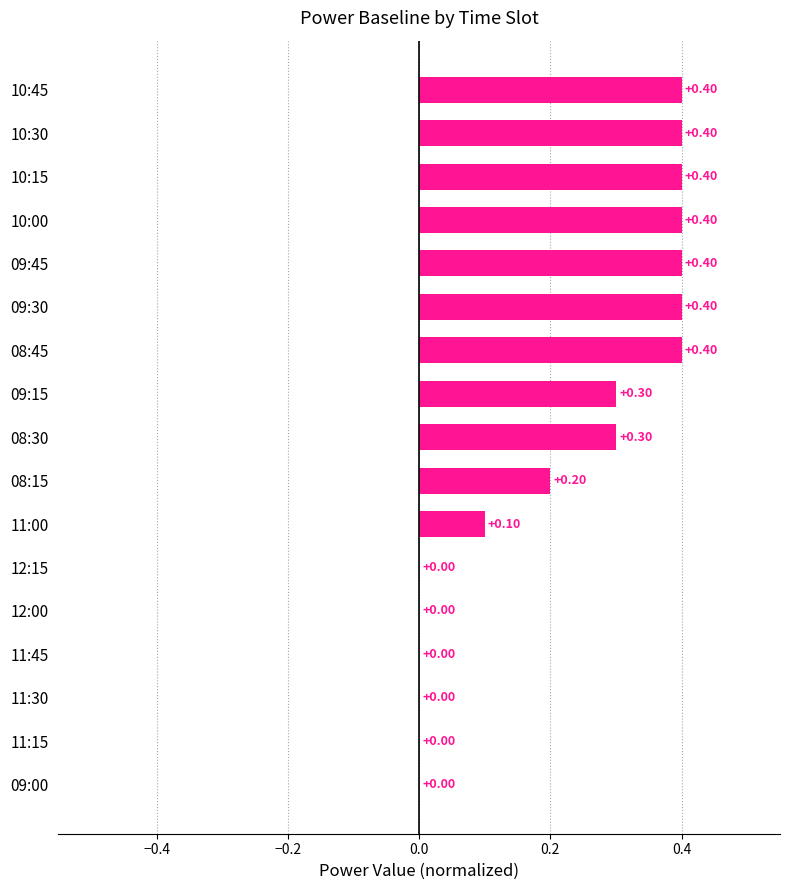

Between 09:45 and 08:30, which is larger?

09:45